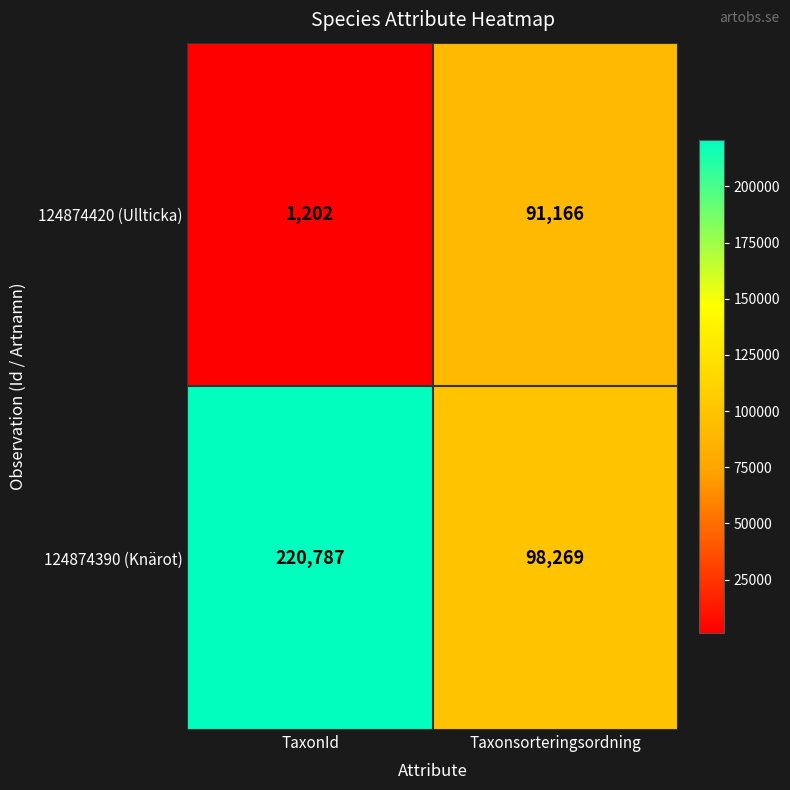

Reading left to right, what are all the values shown in this chart?

124874420 (Ullticka): 1202	91166
124874390 (Knärot): 220787	98269